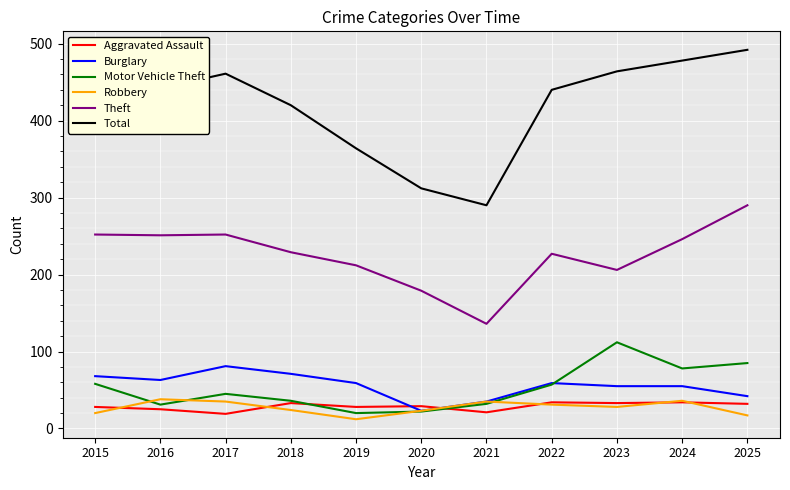

What is the difference between the maximum and minimum values in the Total series?

202